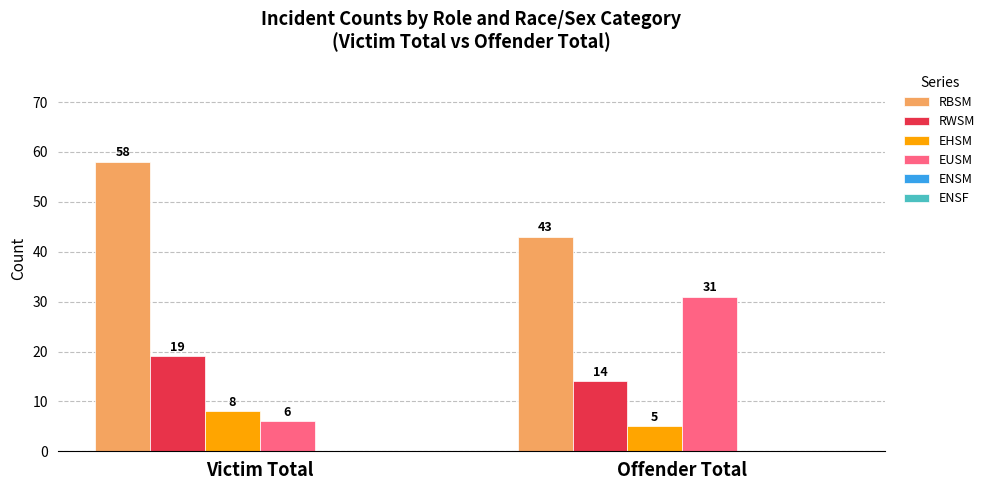

What is the label of the 2nd bar from the left?

Offender Total